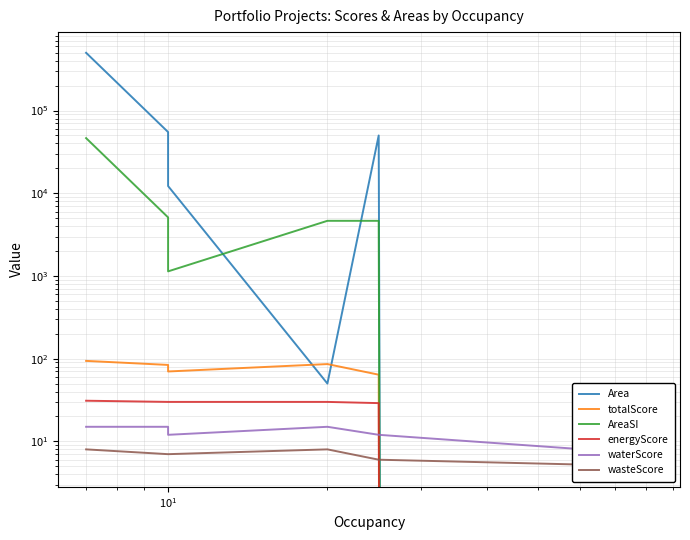

How many lines are shown in the chart?

6